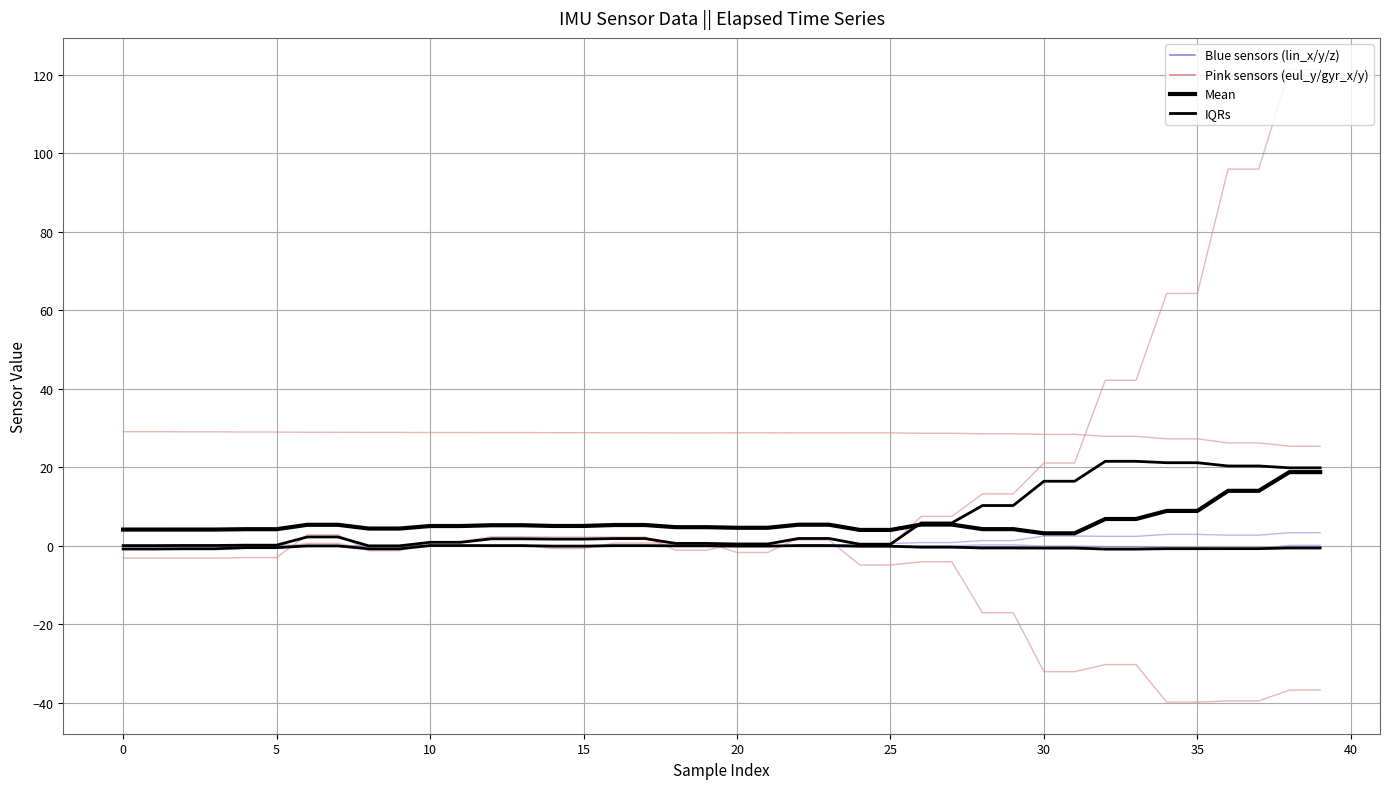

What is the difference between the highest and lowest values at 26?

32.7